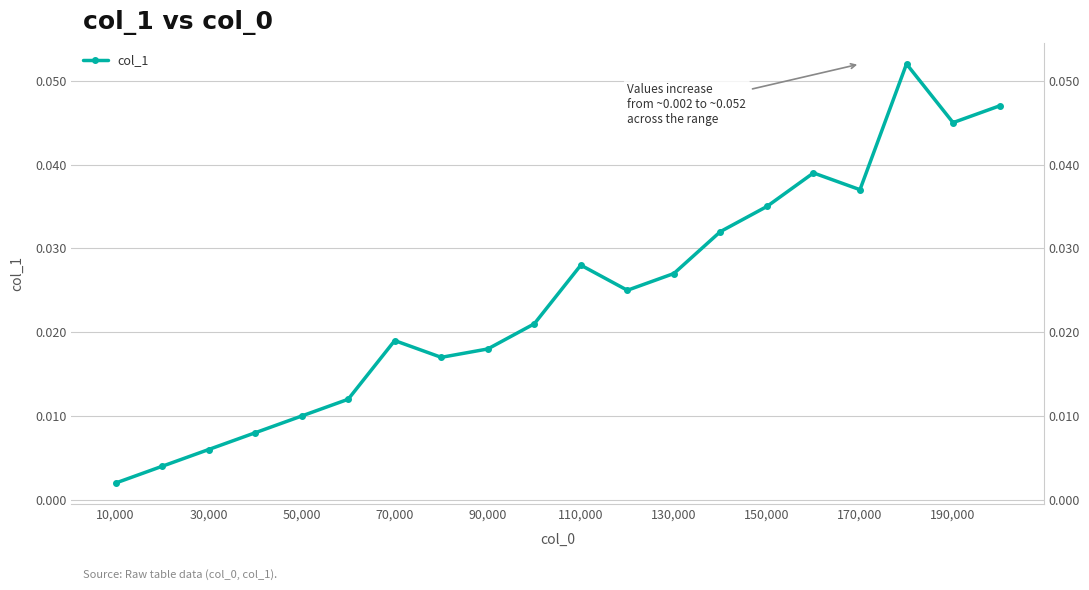

Reading left to right, transcribe all the data shown in this chart.

0.0	0.0	0.0	0.0	0.0	0.0	0.0	0.0	0.0	0.0	0.0	0.0	0.0	0.0	0.0	0.0	0.0	0.1	0.0	0.0